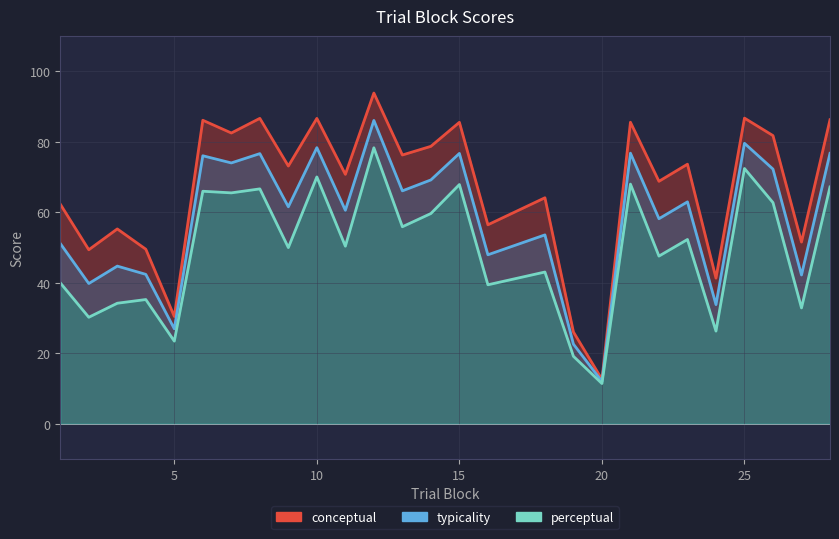

What is the sum of all conceptual values?

1801.6